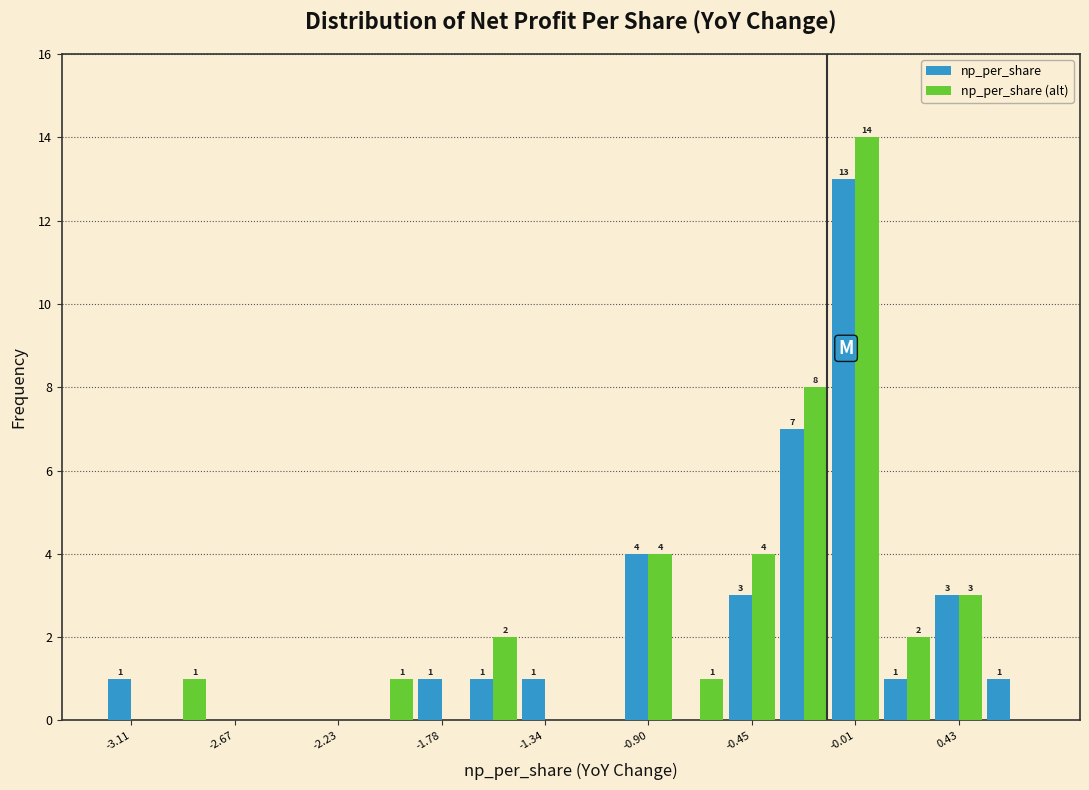

In the np_per_share series, which range on the x-axis has the tallest bar?

-0.10 to 0.10